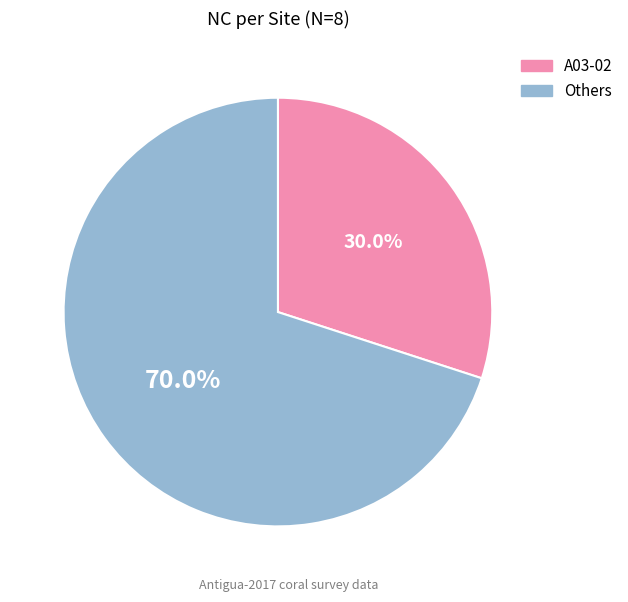

Is there any slice that represents more than half of the pie?

Yes